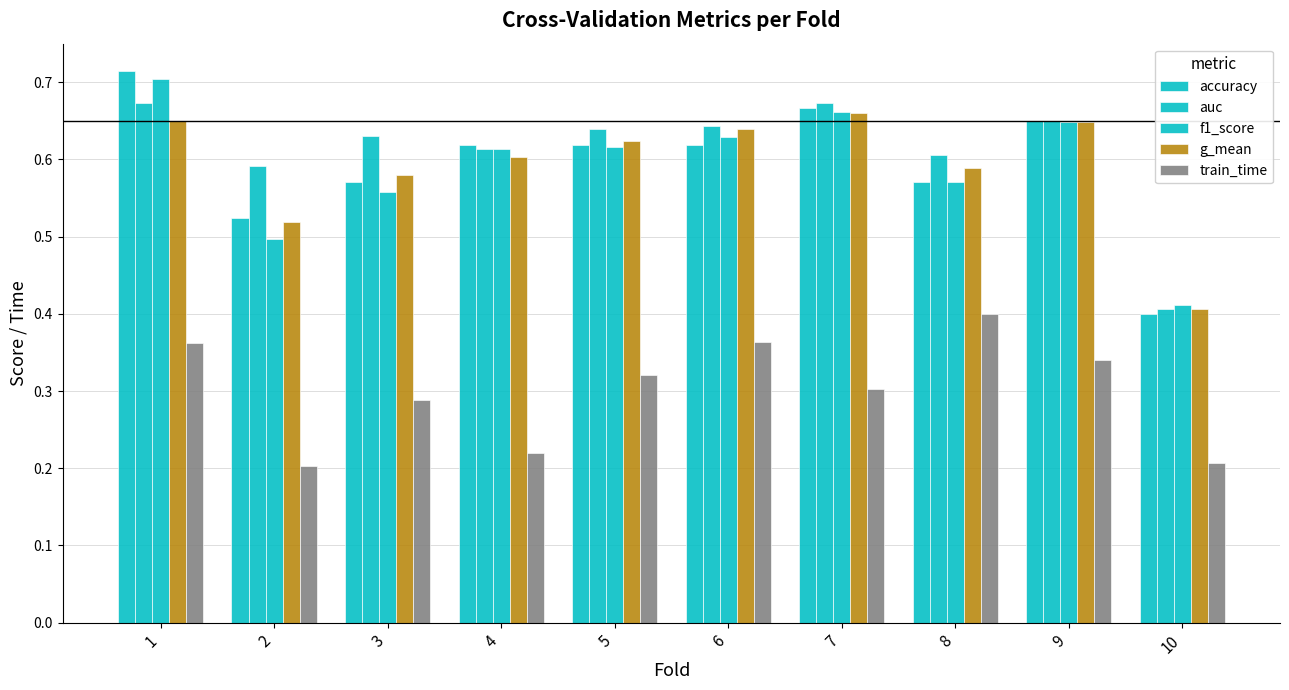

Are the bars grouped side by side (vs. stacked)?

Yes